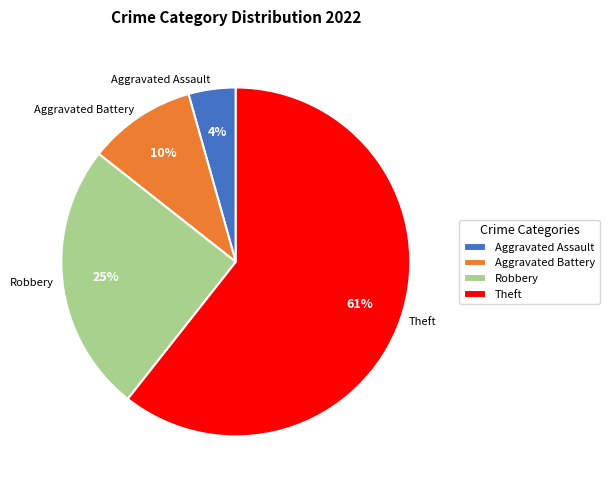

How many slices are in this pie chart?

4